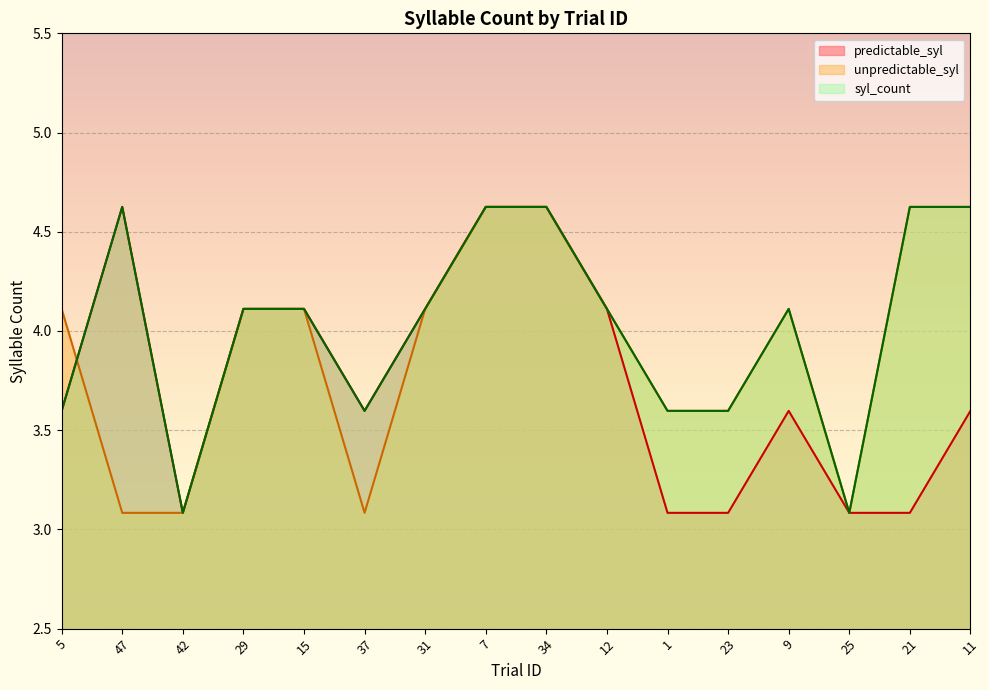

Between 42 and 7, which series saw the biggest shift?

predictable_syl